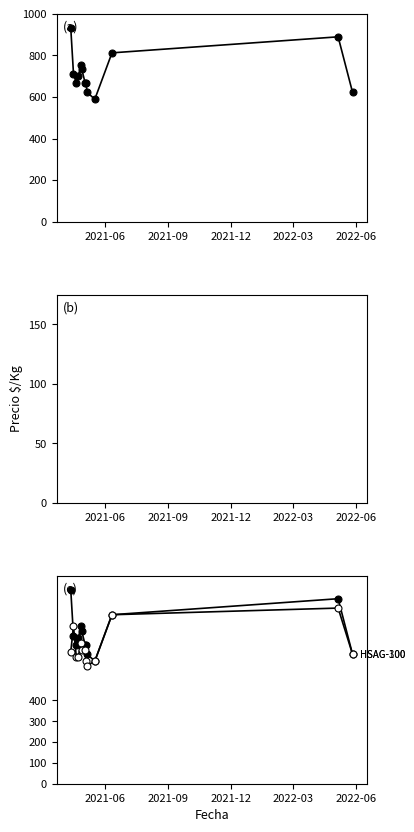

Is this an area chart (filled region under the line)?

No